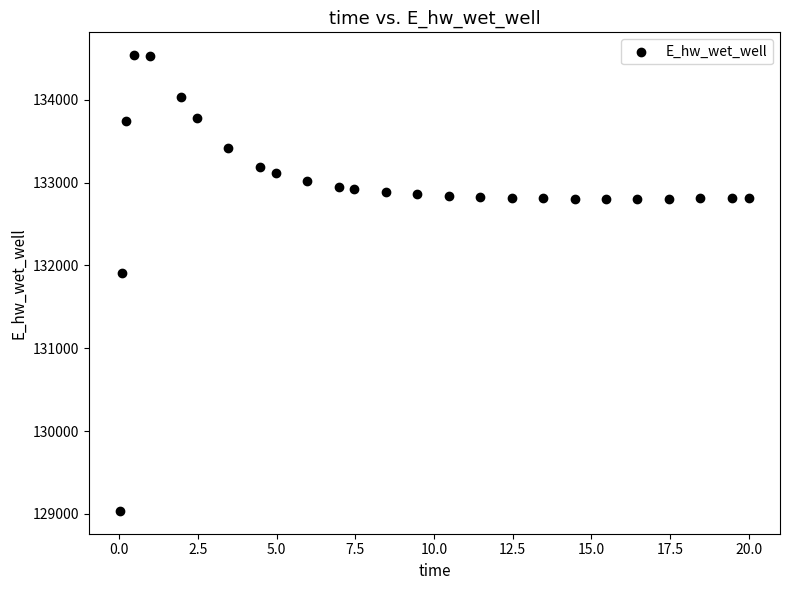

What is the range of Y values (max minus min)?

5500.6